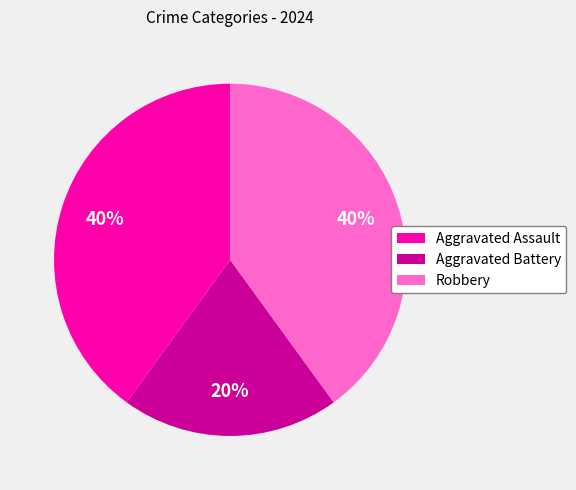

How many segments does this pie chart have?

3